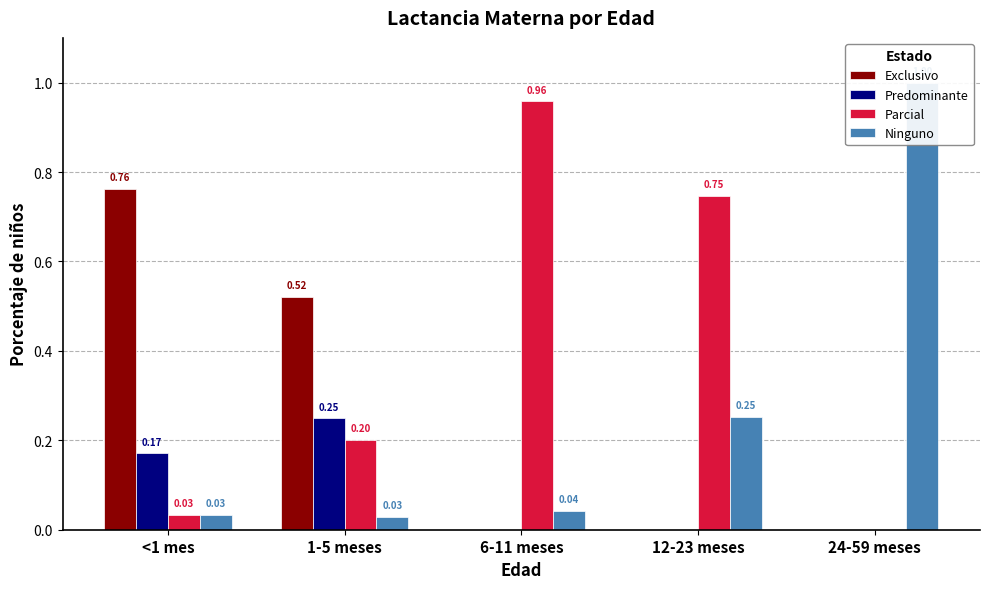

What position from the left is 12-23 meses?

4